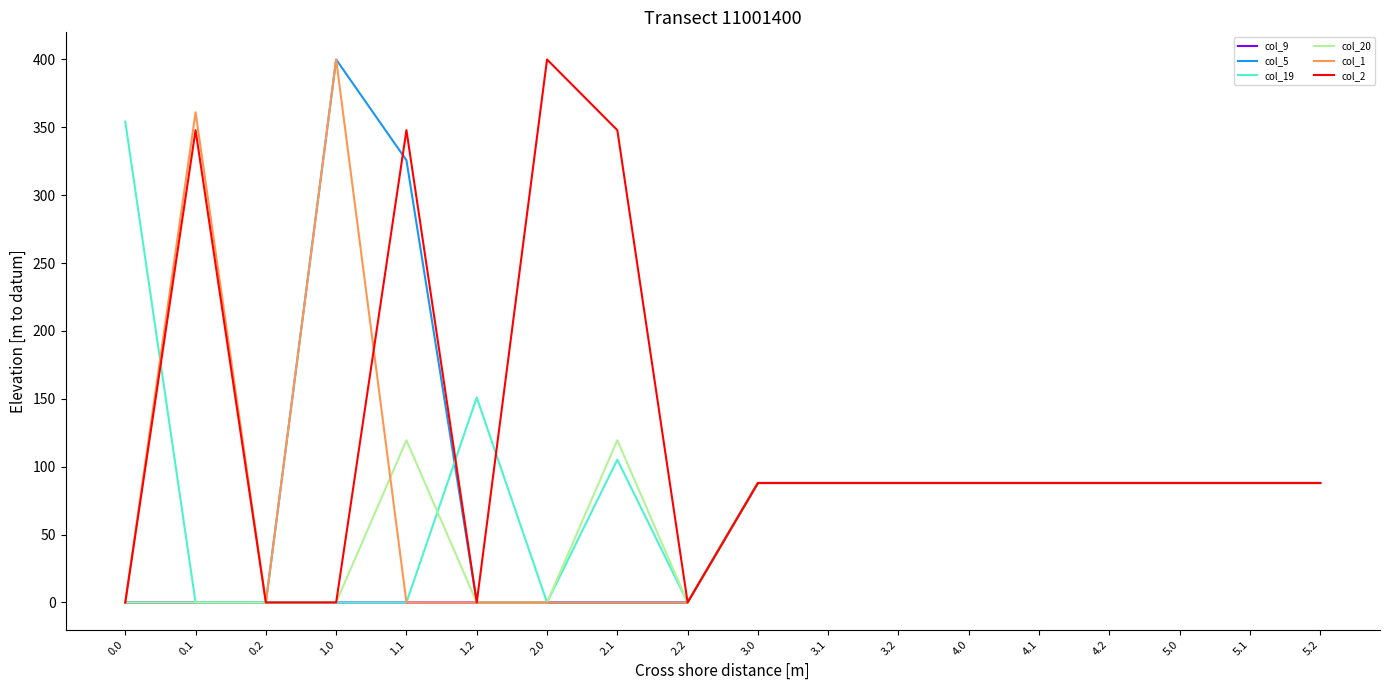

Which series has the largest total across all categories?

col_2